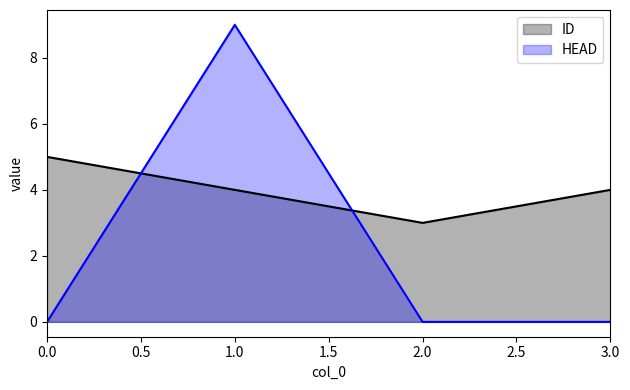

What is the value of the HEAD point at the 2nd from the left?

9